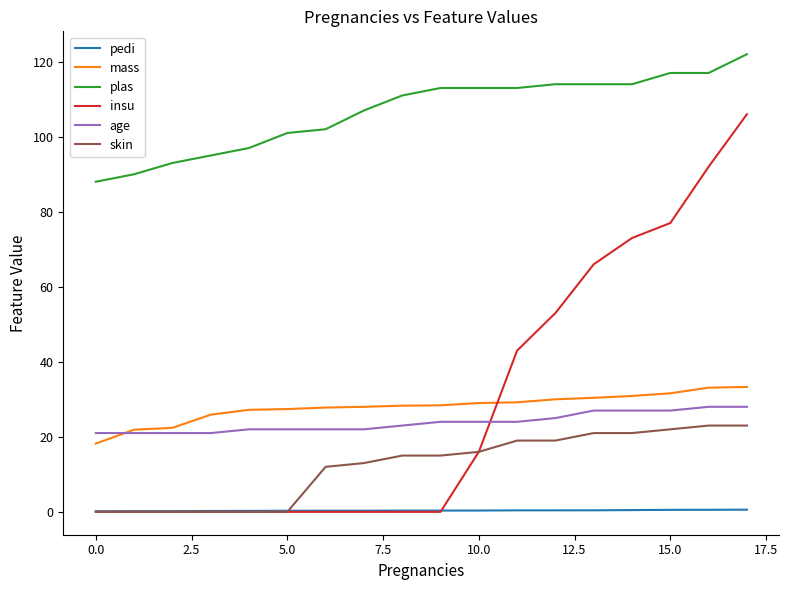

Which series has the widest spread of values?

insu